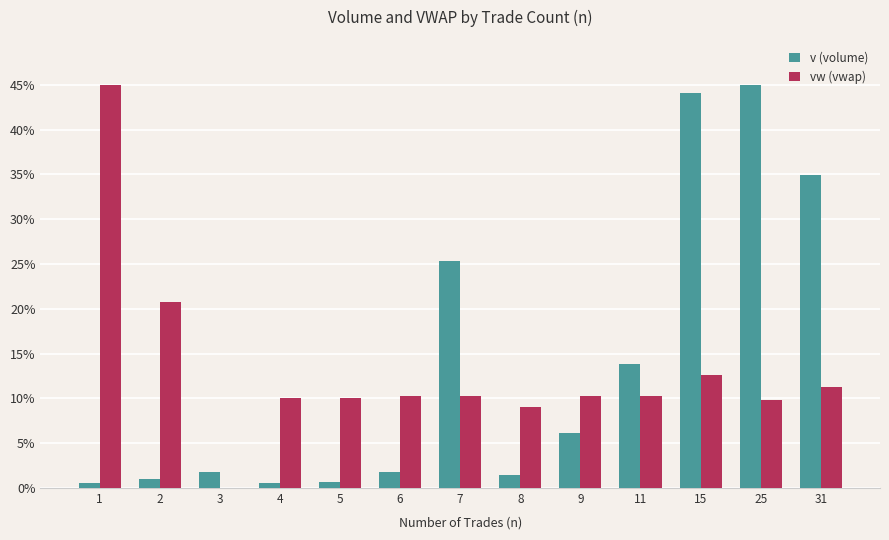

Is the value of v (volume) at 3 greater than the value of vw (vwap) at 1?

No